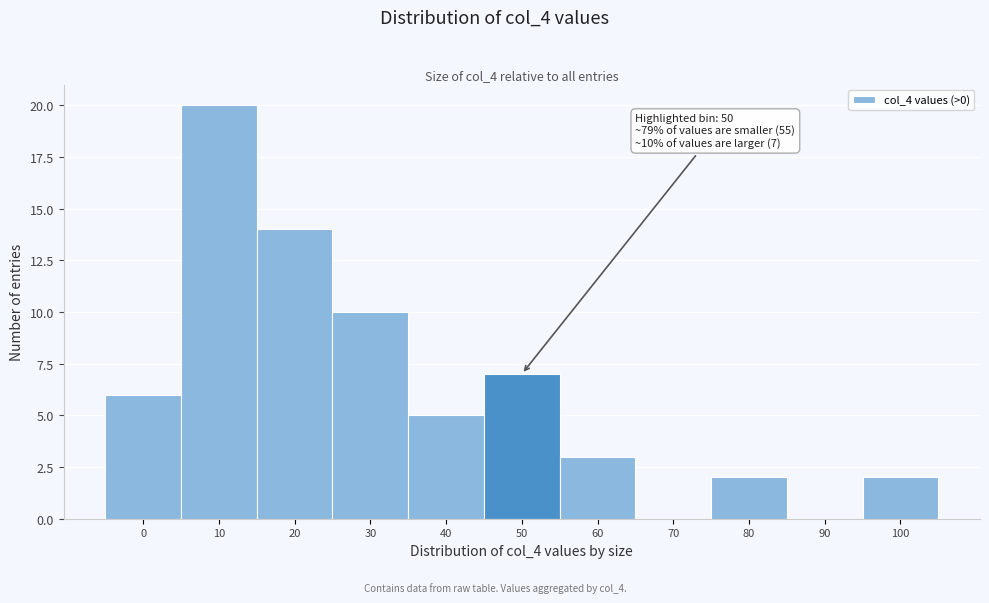

Reading left to right, what are all the values shown in this chart?

0=6	10=20	20=14	30=10	40=5	50=7	60=3	70=0	80=2	90=0	100=2